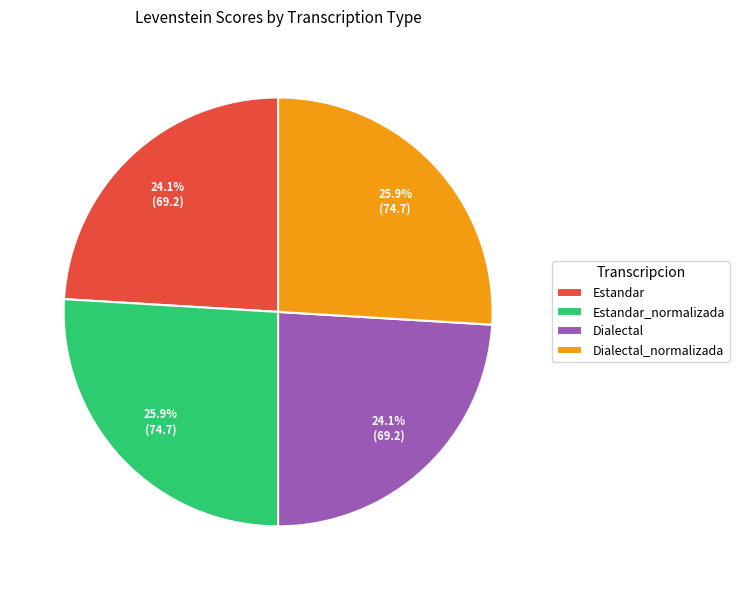

Which has a higher value, Estandar or Dialectal_normalizada?

Dialectal_normalizada